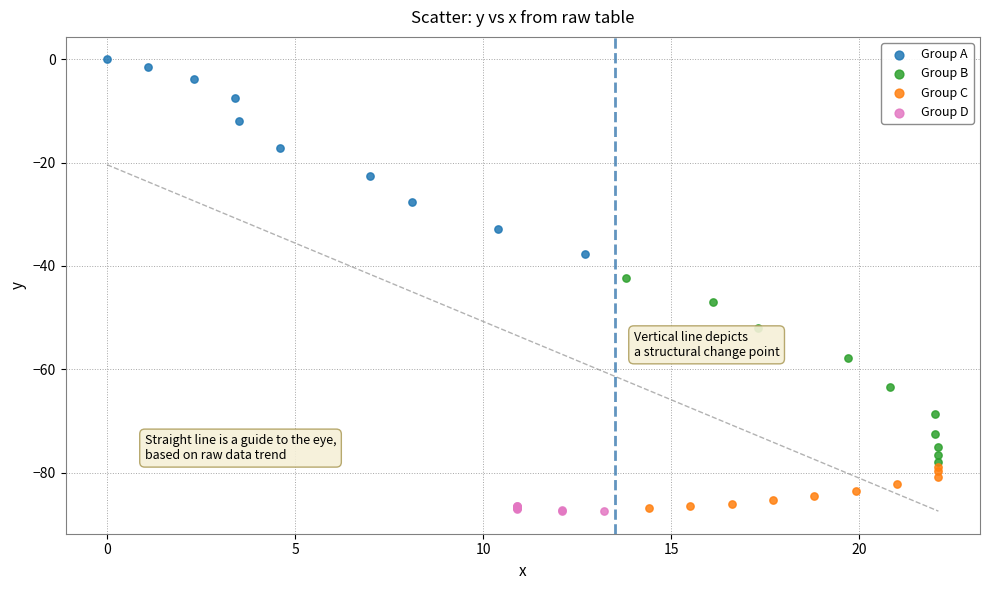

Which series reaches the maximum Y coordinate?

Group A